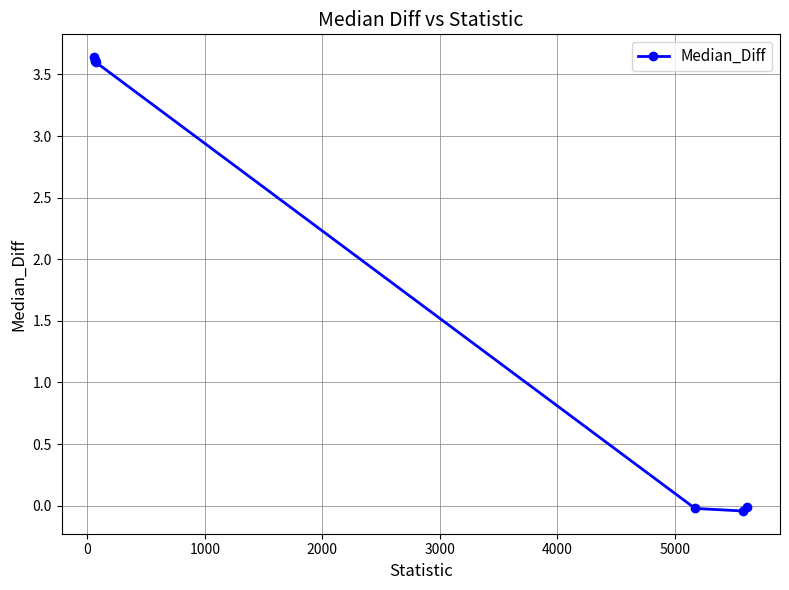

What is the difference between the maximum and second lowest values?

3.7